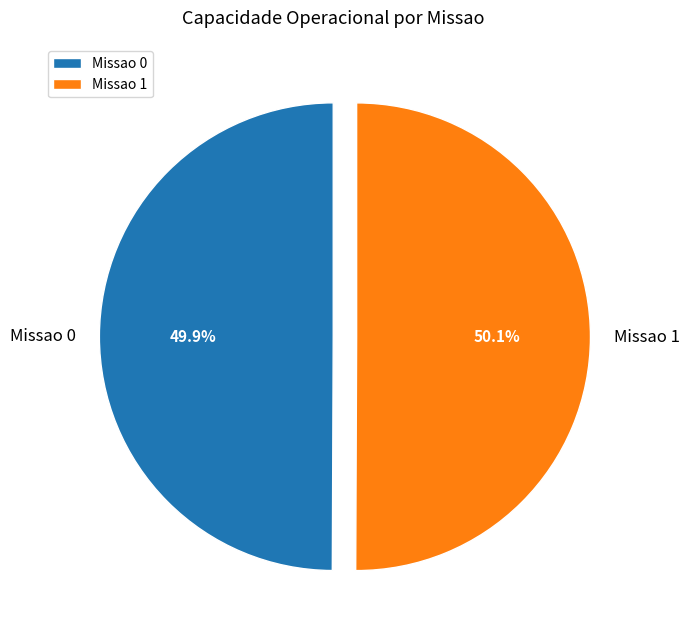

To the nearest percent, what is the average slice percentage?

50%